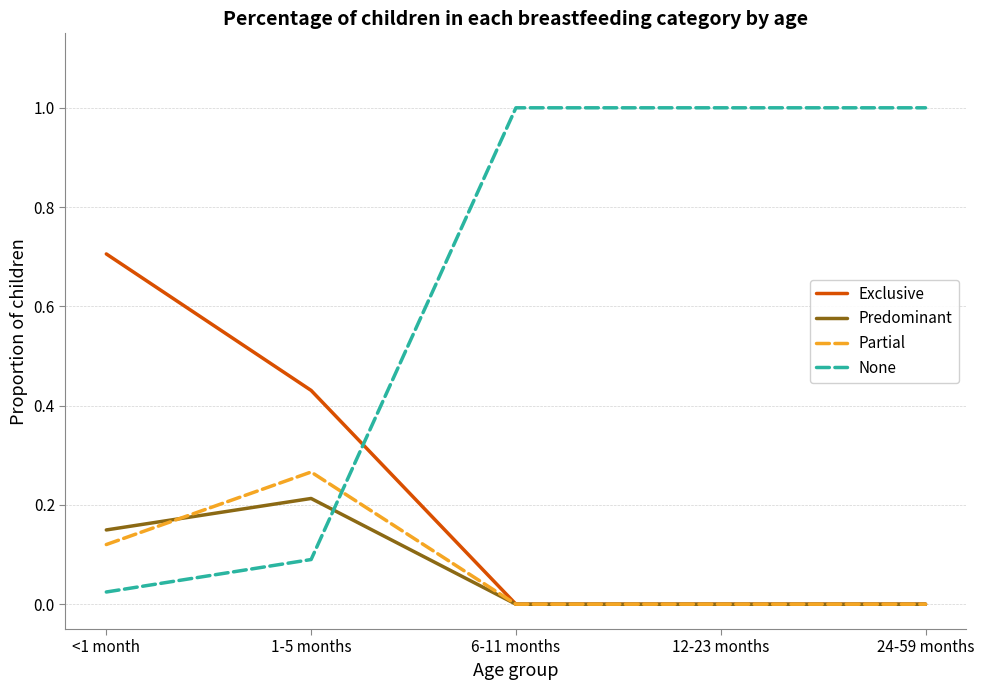

List the series in order of their peak value, highest first.

None, Exclusive, Partial, Predominant